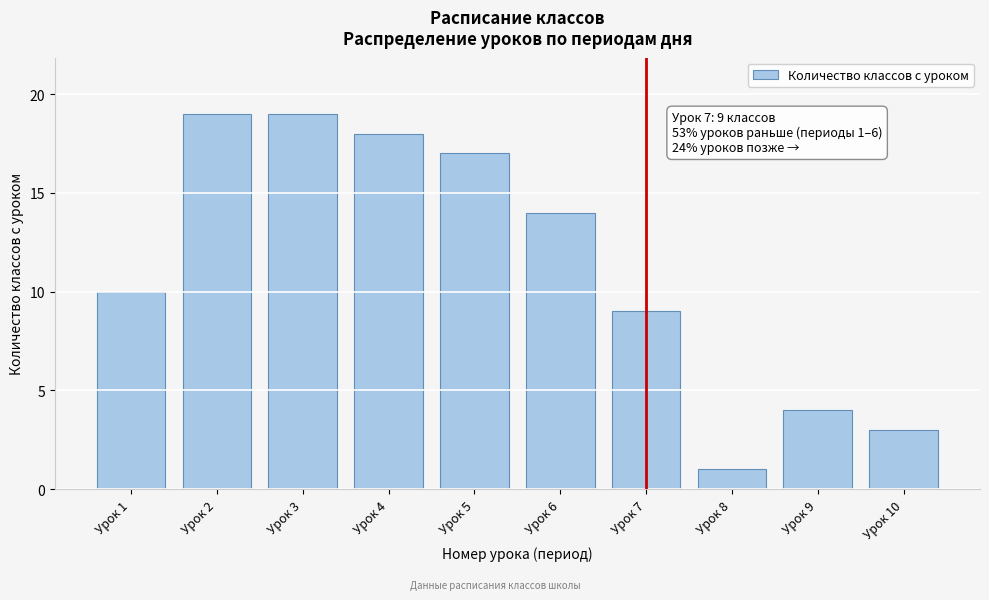

Reading left to right, list all the values displayed in this chart.

Урок 1=10	Урок 2=19	Урок 3=19	Урок 4=18	Урок 5=17	Урок 6=14	Урок 7=9	Урок 8=1	Урок 9=4	Урок 10=3